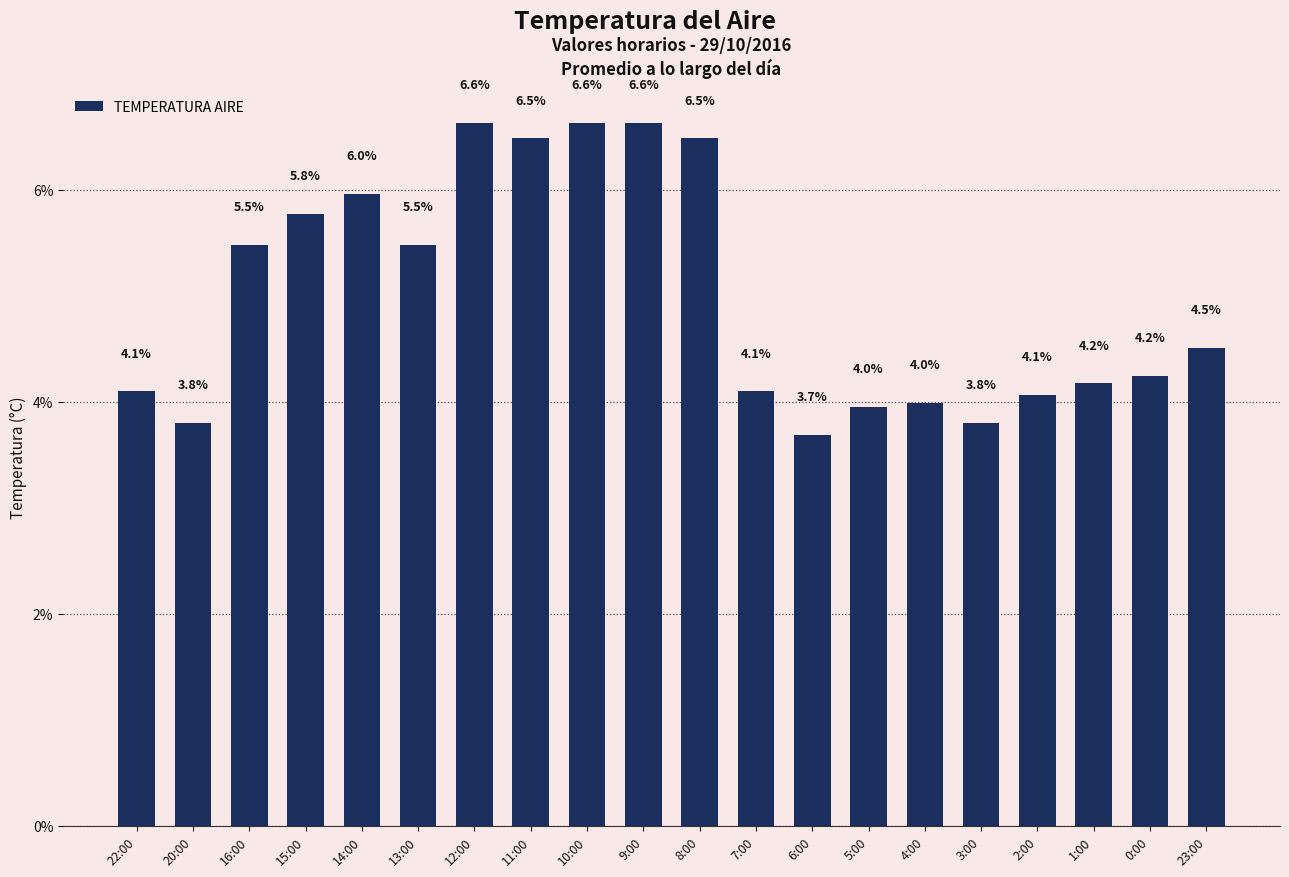

What is the change in value from 6:00 to 4:00?

+0.3